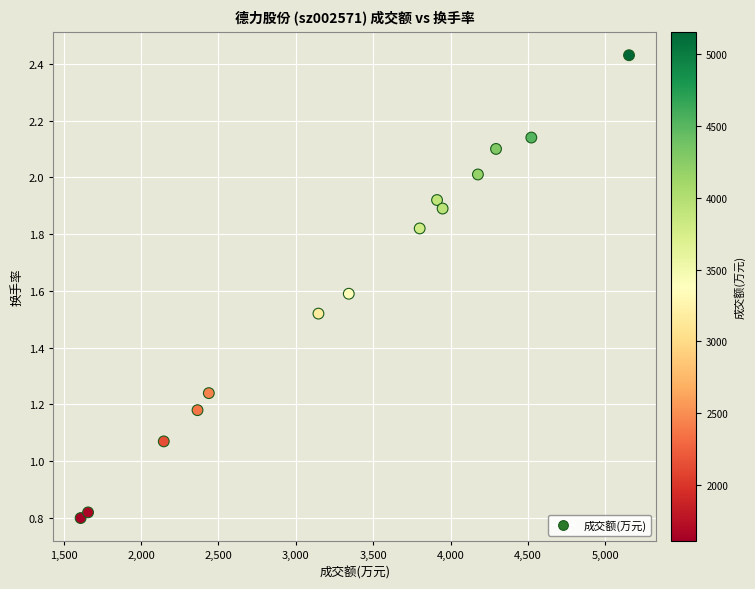

What is the range of X values (max minus min)?

3542.0